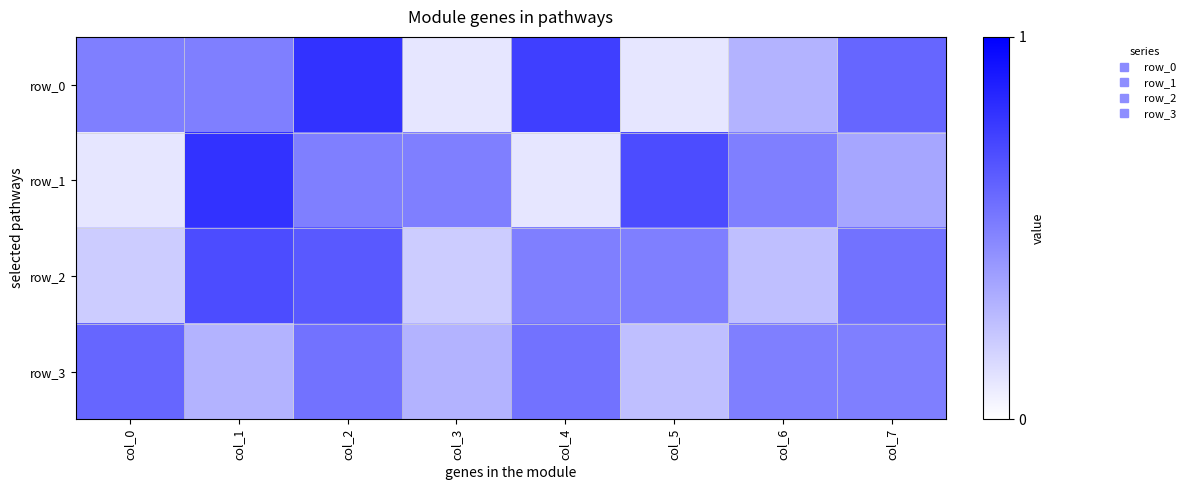

What is the sum of the row_2 values at col_2 and col_4?

1.1